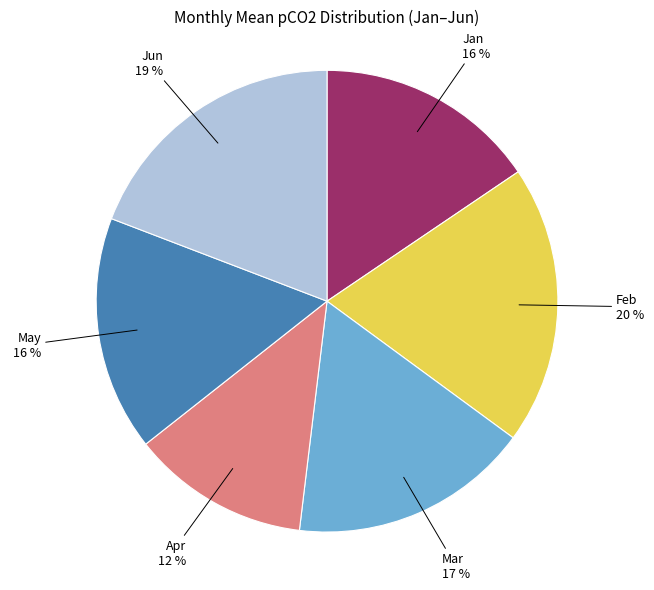

Is there a majority slice in this chart?

No